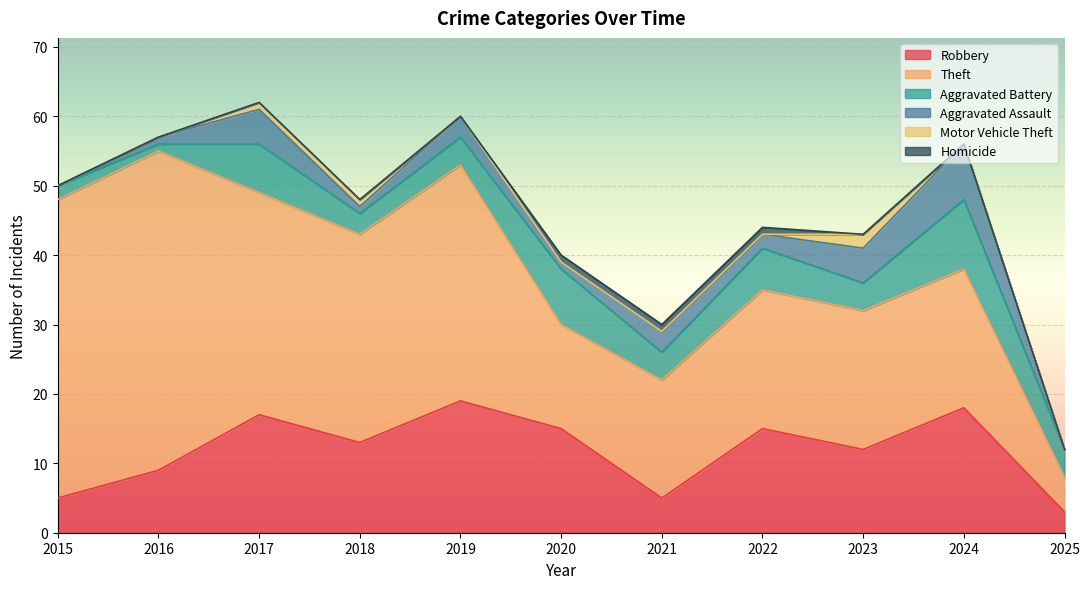

Read the Aggravated Battery value at 2025.

4